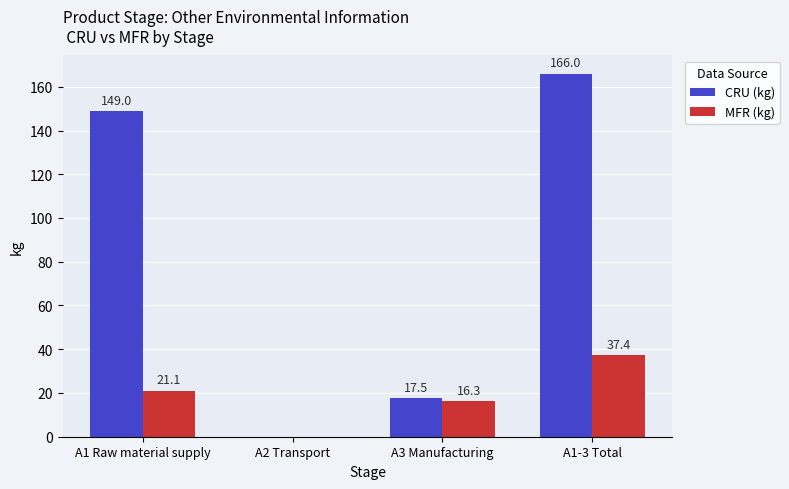

How many data points in MFR (kg) are above 21?

2